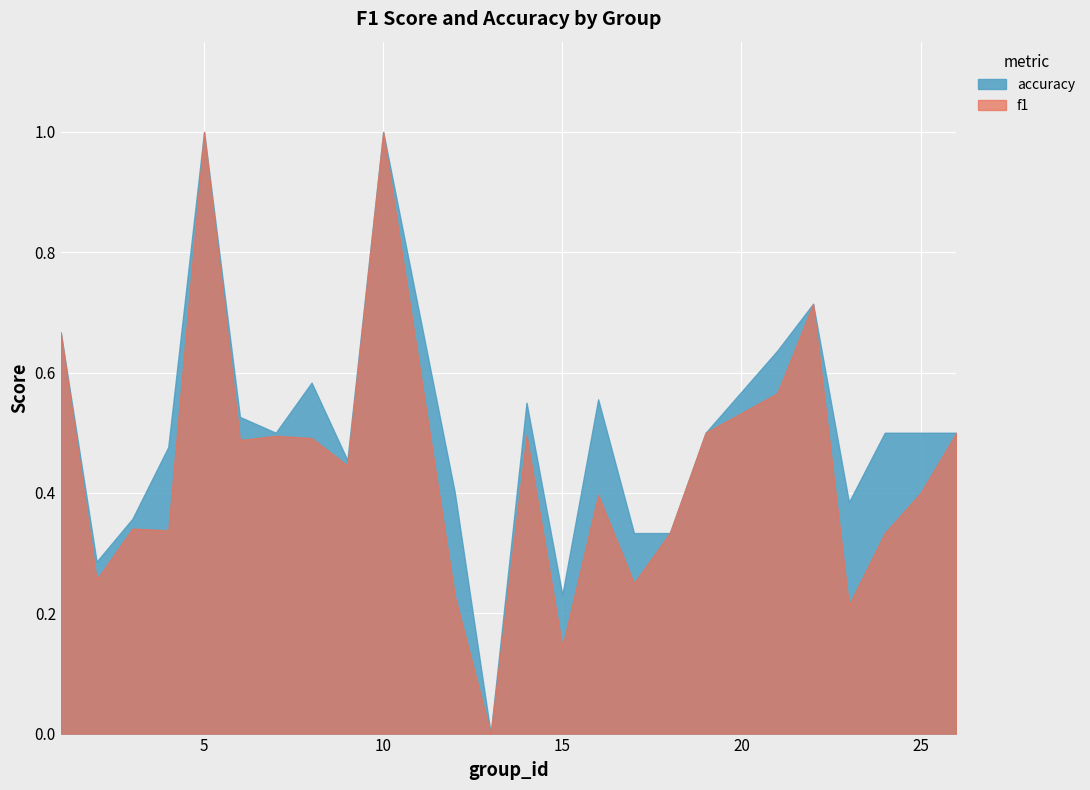

Does the chart display data point markers on the line(s)?

No